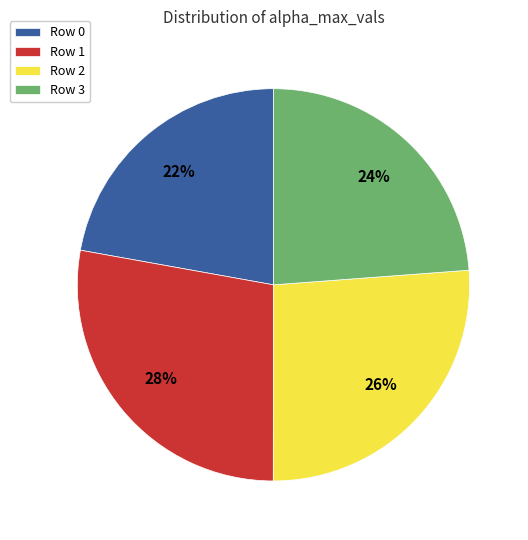

Combined, do Row 1 and Row 3 account for over 50%?

Yes